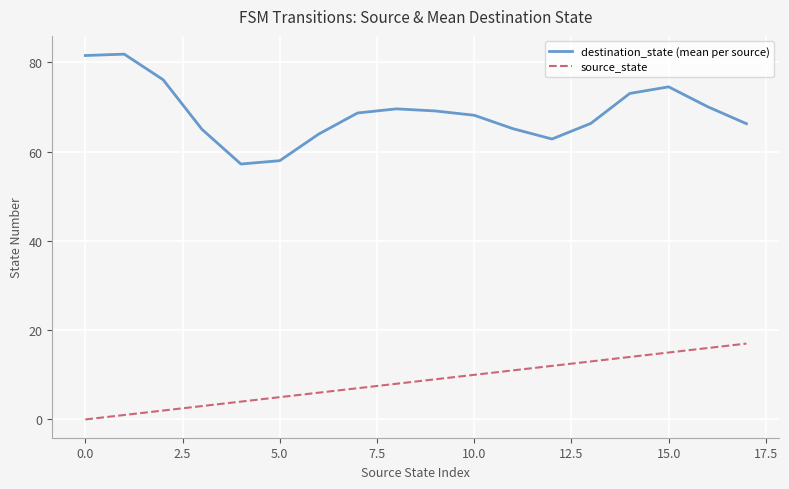

List the series in order of their overall mean, highest first.

destination_state (mean per source), source_state